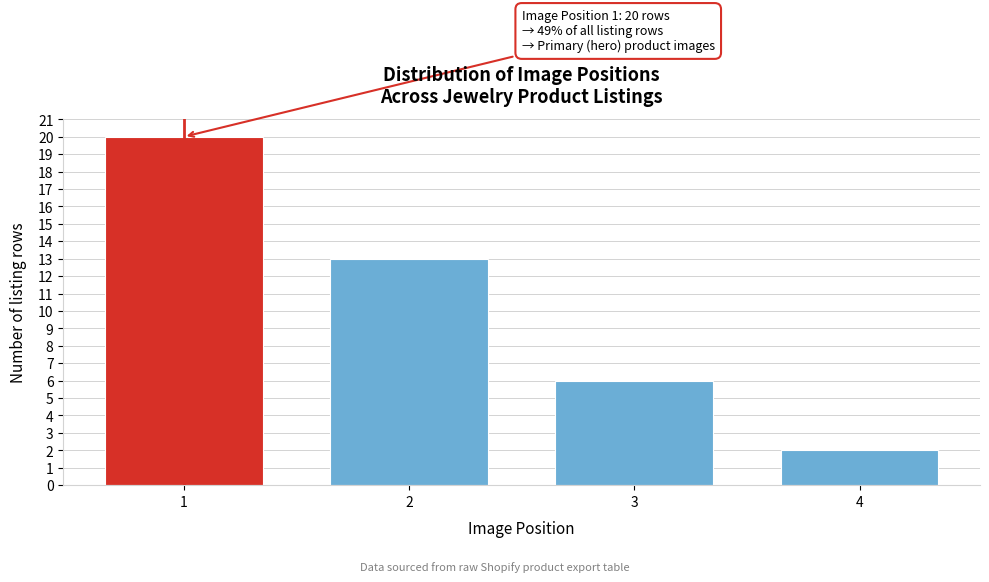

Reading left to right, what are all the values shown in this chart?

1=20	2=13	3=6	4=2